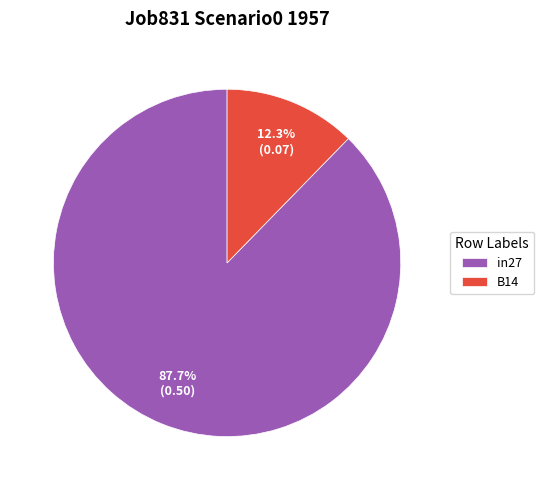

Which slice is the smallest?

B14